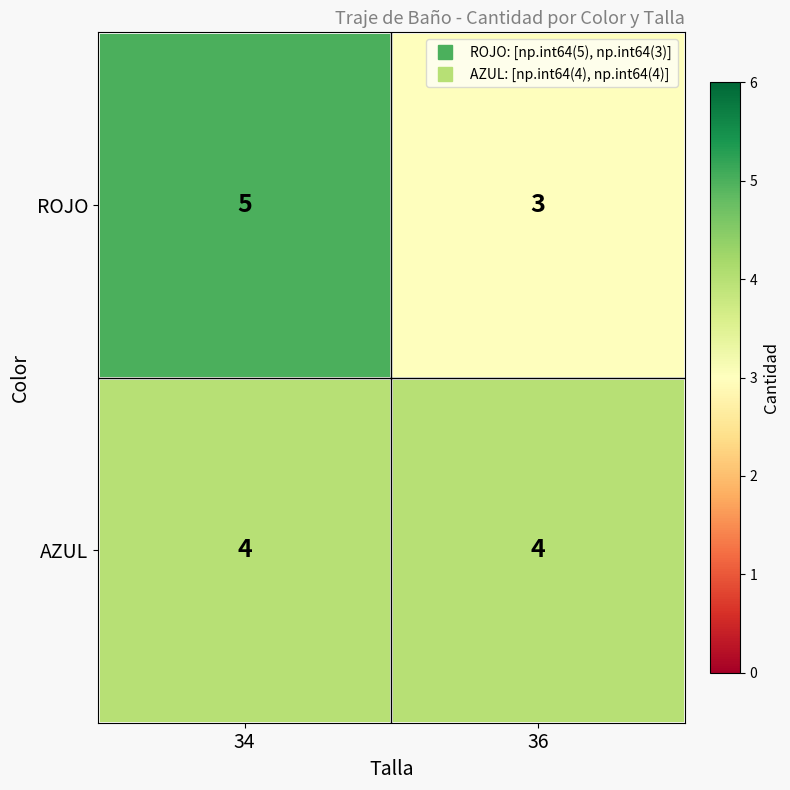

True or false: ROJO has a value of 3 at 36.

True